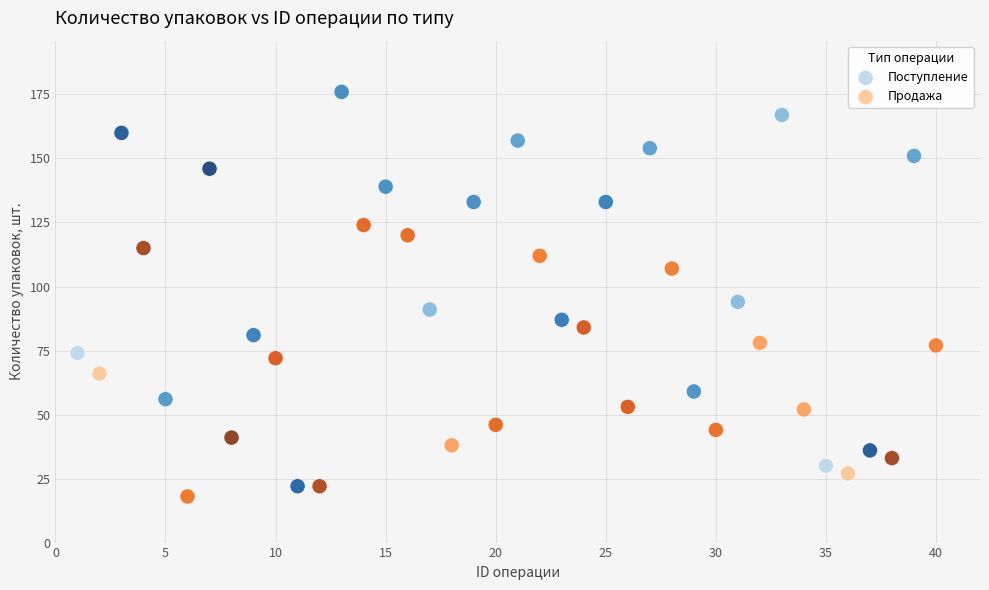

Which series reaches the maximum Y coordinate?

Поступление